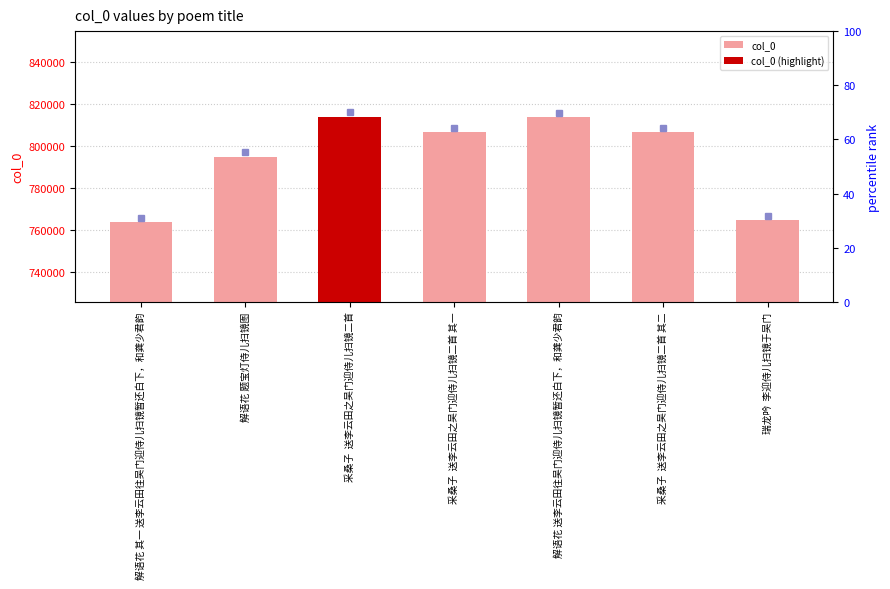

Read the value at 解语花 其一 送李云田往吴门迎侍儿扫镜暂还白下，和龚少君韵.

764052